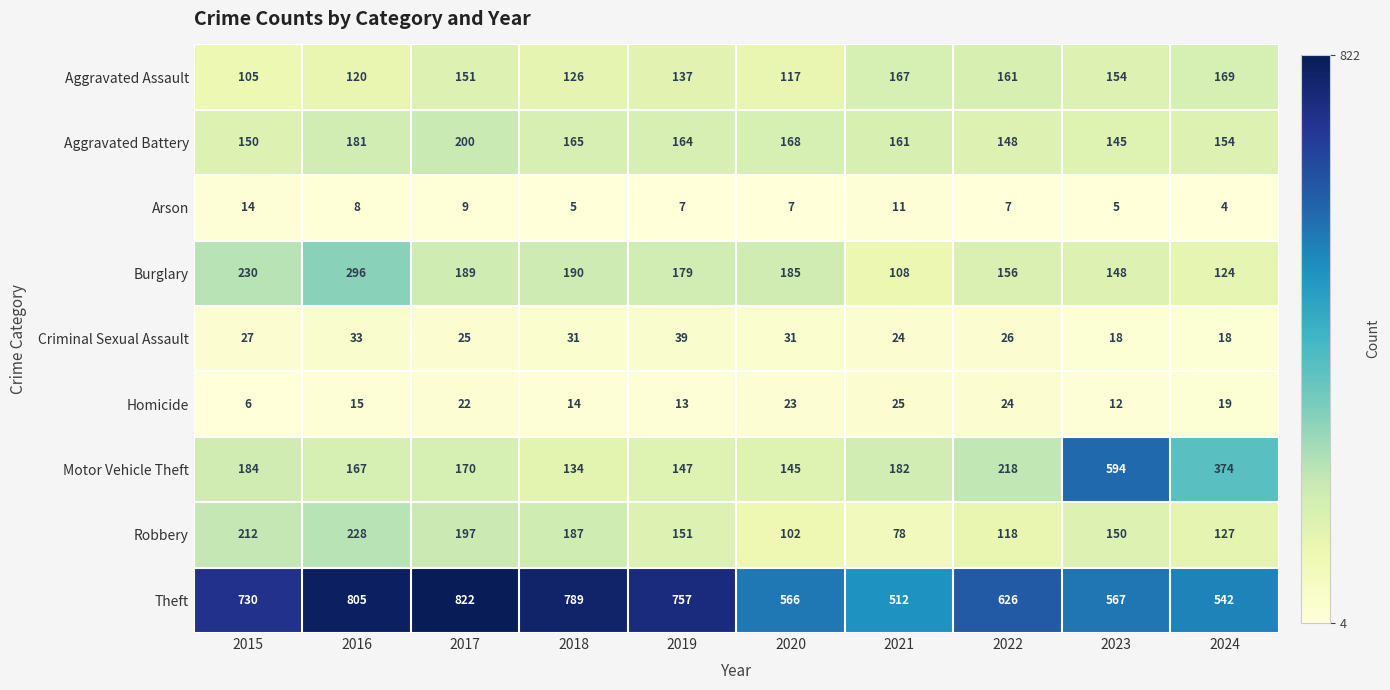

What is the minimum value shown in the chart?

4